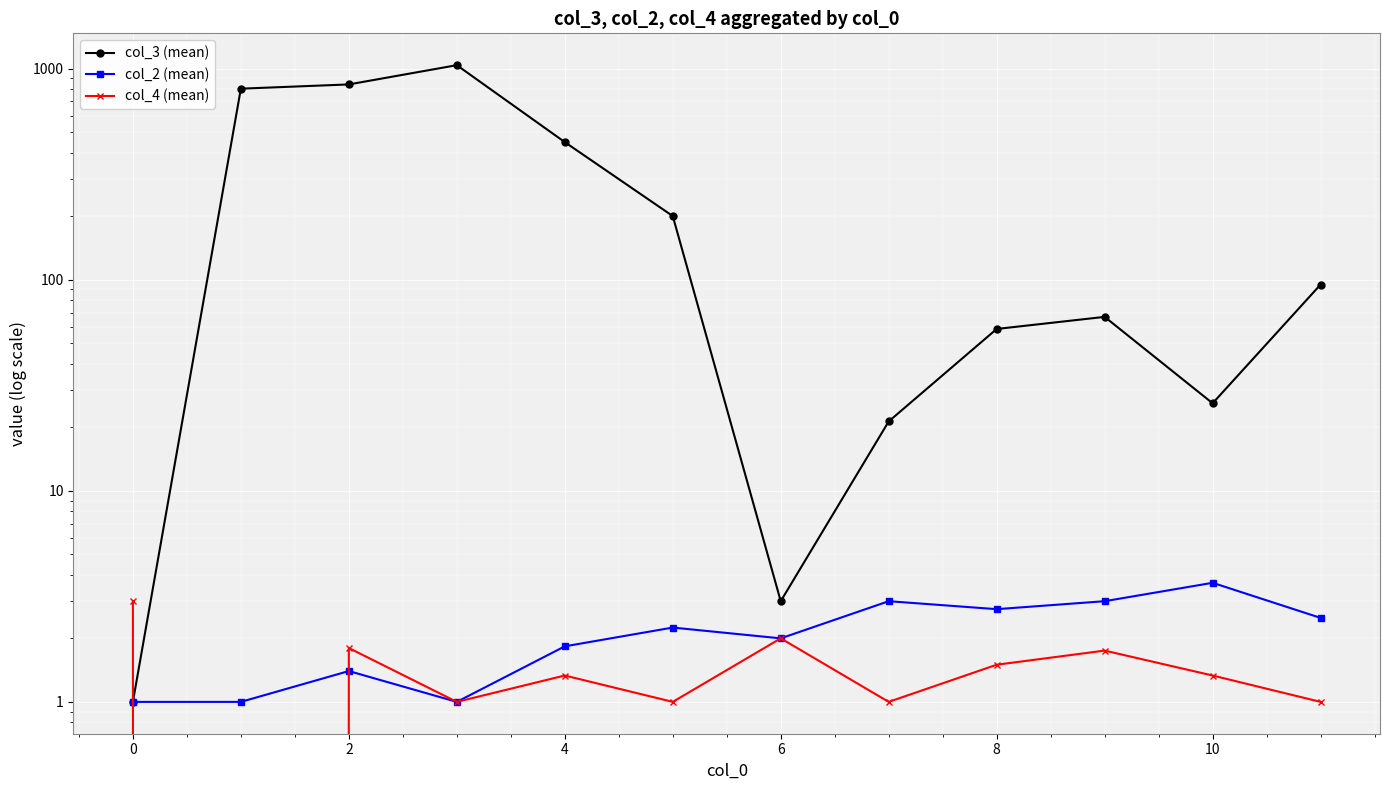

What are all the series names shown in the legend?

col_3 (mean), col_2 (mean), col_4 (mean)